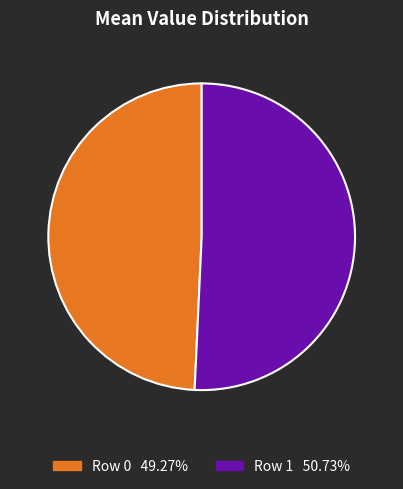

Count the number of slices in the pie.

2